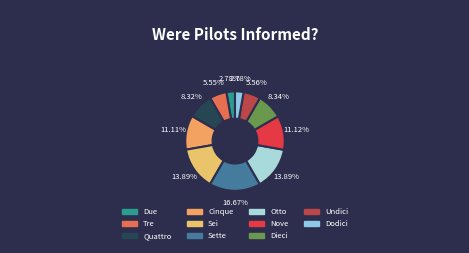

Count the number of slices in the pie.

11